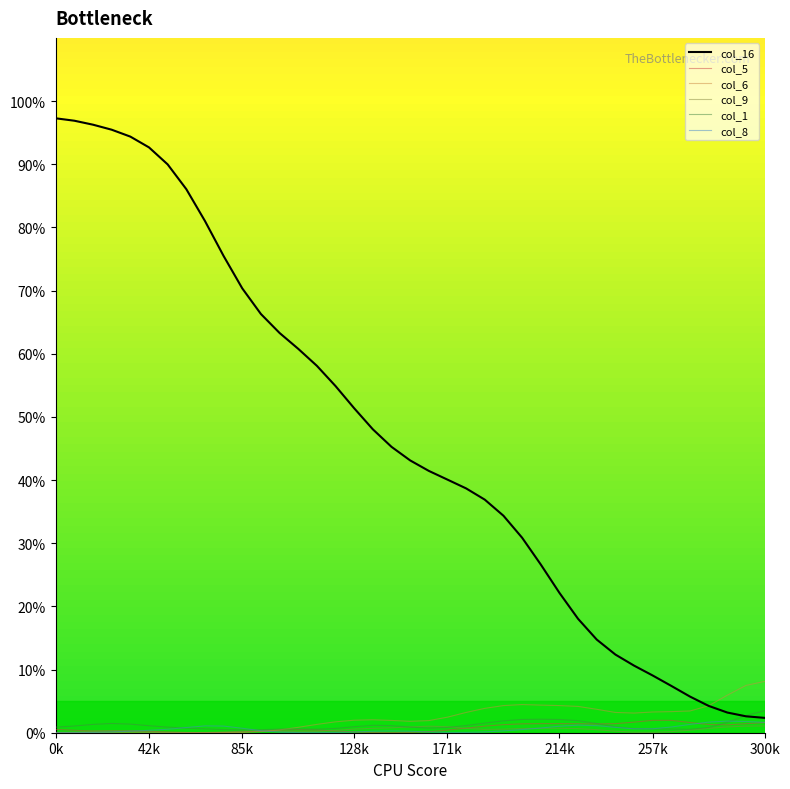

Which series has the largest total across all categories?

col_16